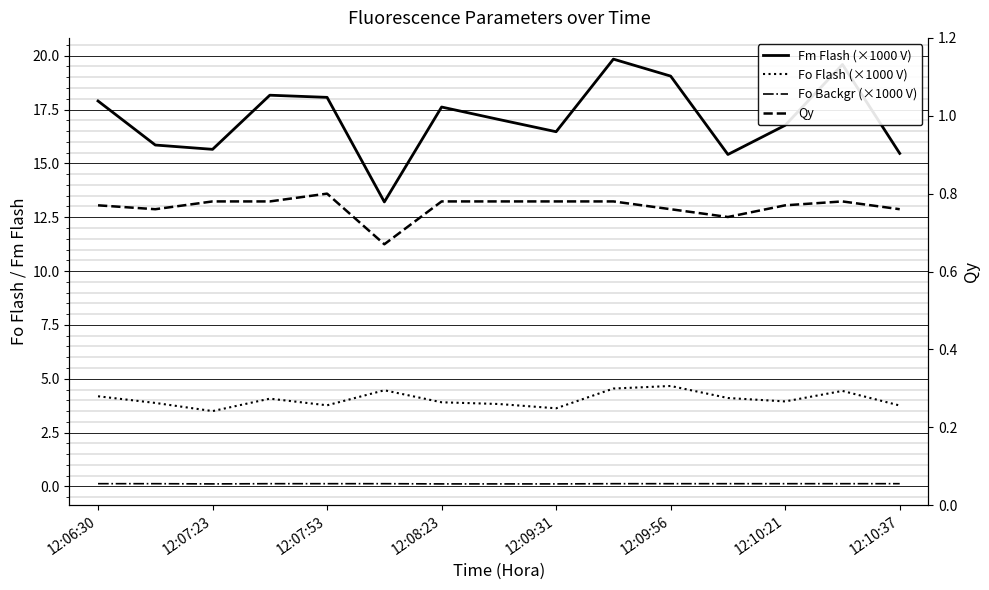

Which category has the lowest value across all series?

12:07:23